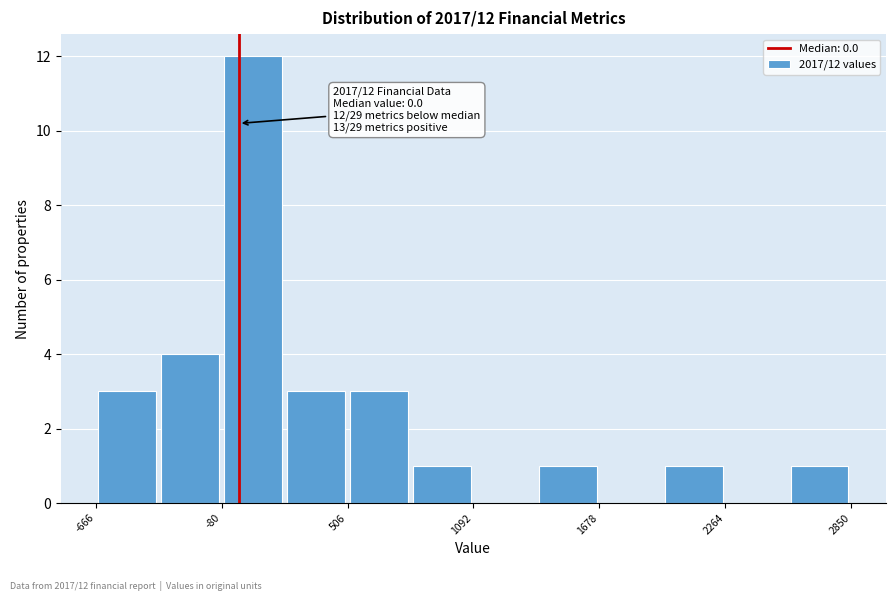

Read against the x-axis, roughly where is the centre of the tallest bar?

100